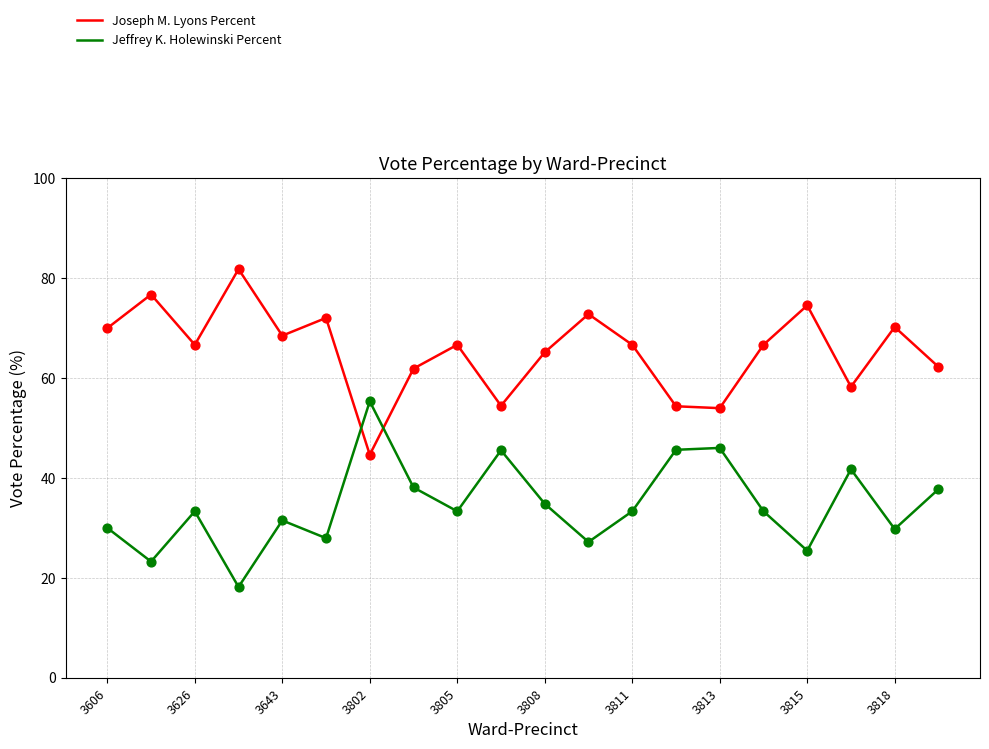

At how many categories does at least one series exceed 57?

16